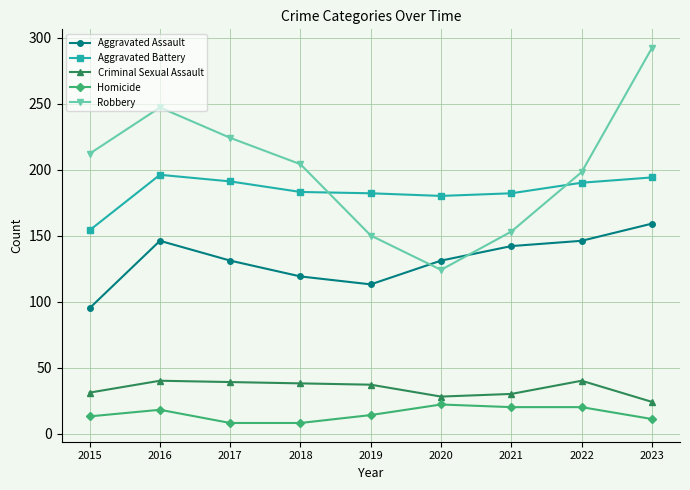

What is the highest value of the Homicide series?

22